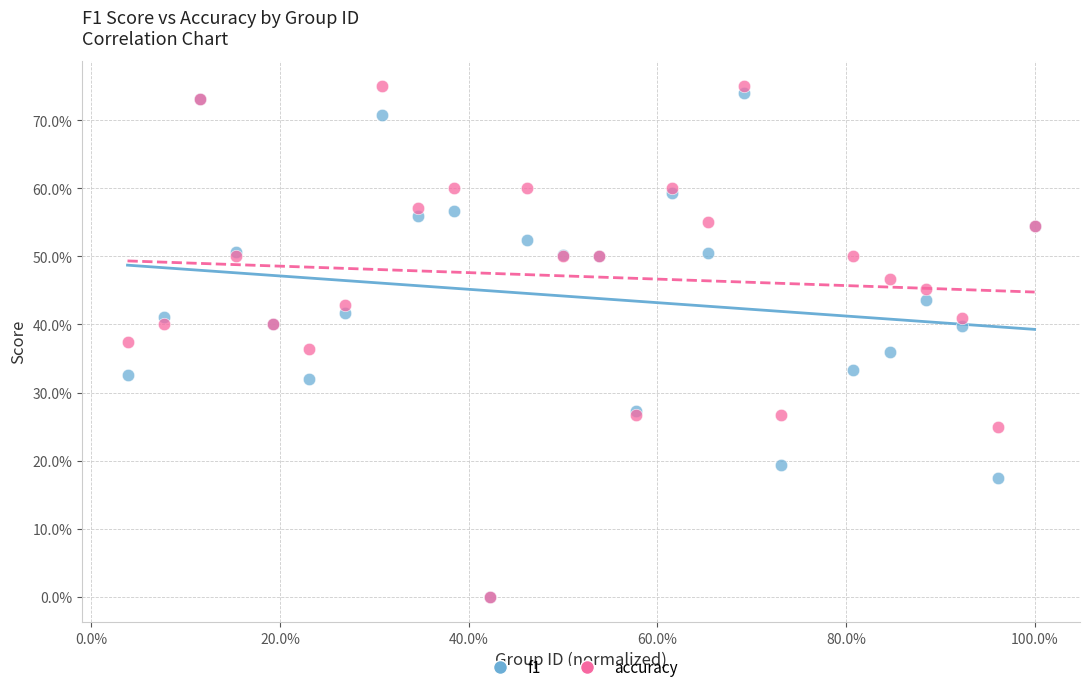

Which series has the largest Y range (max minus min)?

accuracy